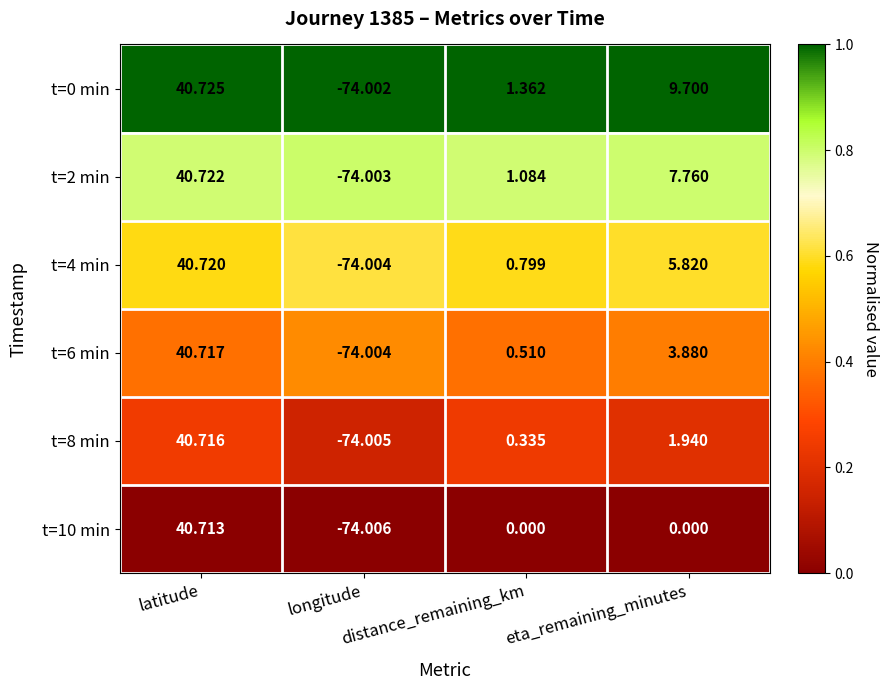

List the series in order of their peak value, highest first.

t=0 min, t=2 min, t=4 min, t=6 min, t=8 min, t=10 min